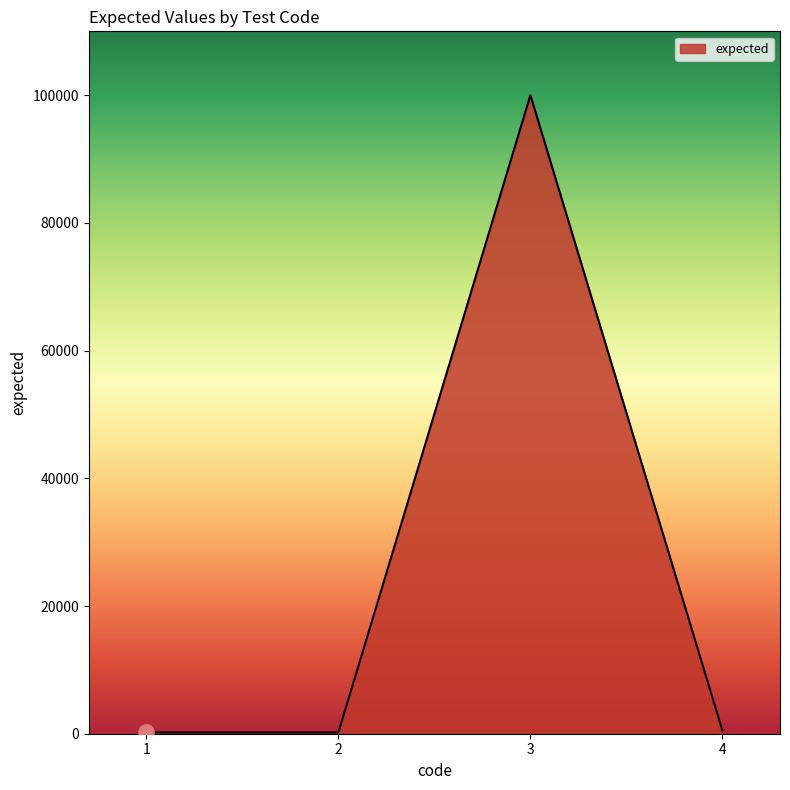

Which has a higher value, 3 or 4?

3